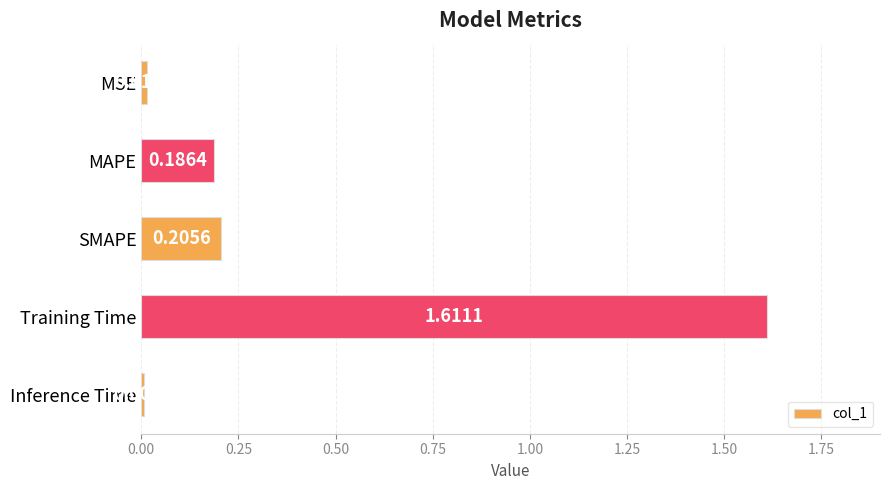

Which category has the lowest value across all series?

Inference Time